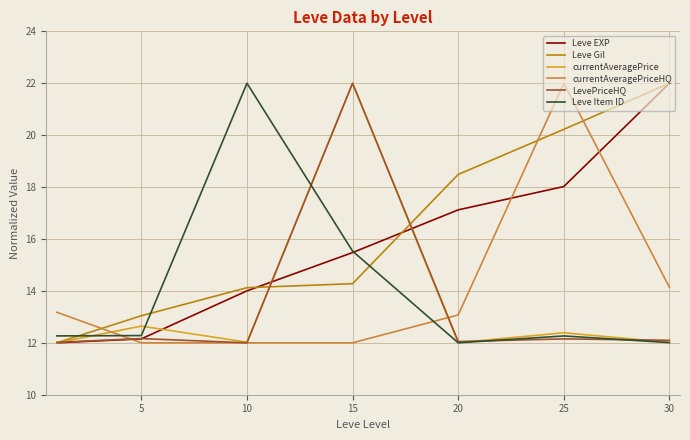

What is the average value of the currentAveragePrice series?

13.6